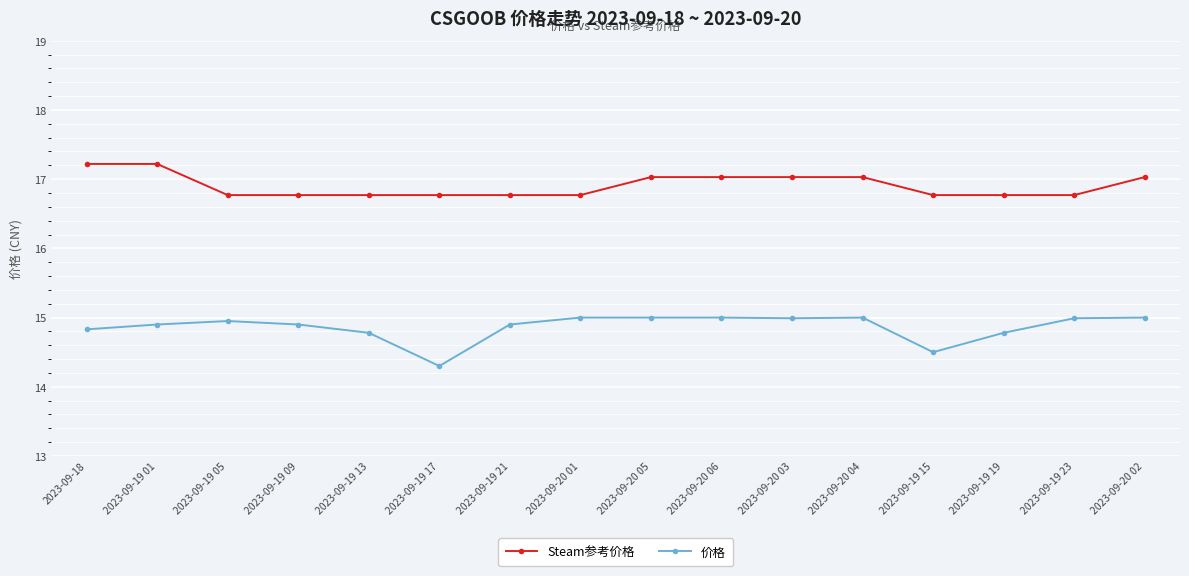

How many series are shown in this chart?

2